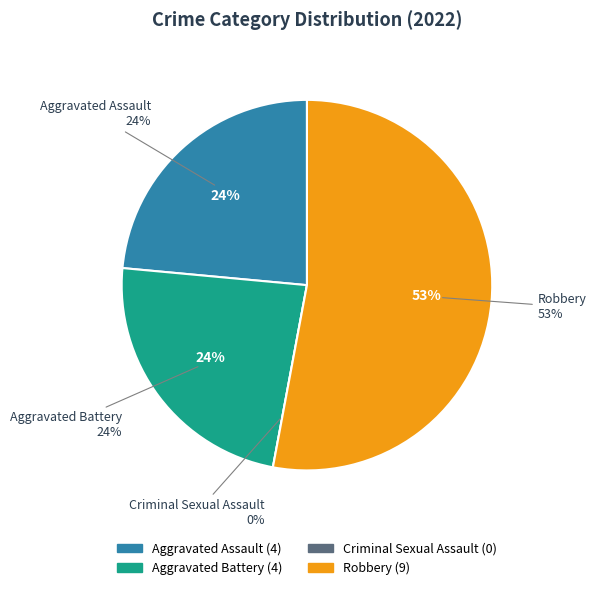

What is the change in value from Aggravated Battery to Criminal Sexual Assault?

-4